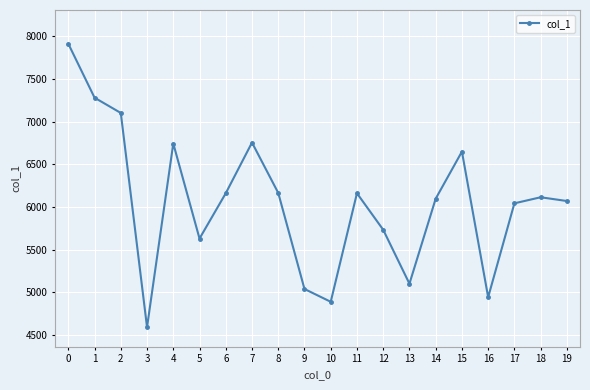

What is the value of the 11th point from the left?

4890